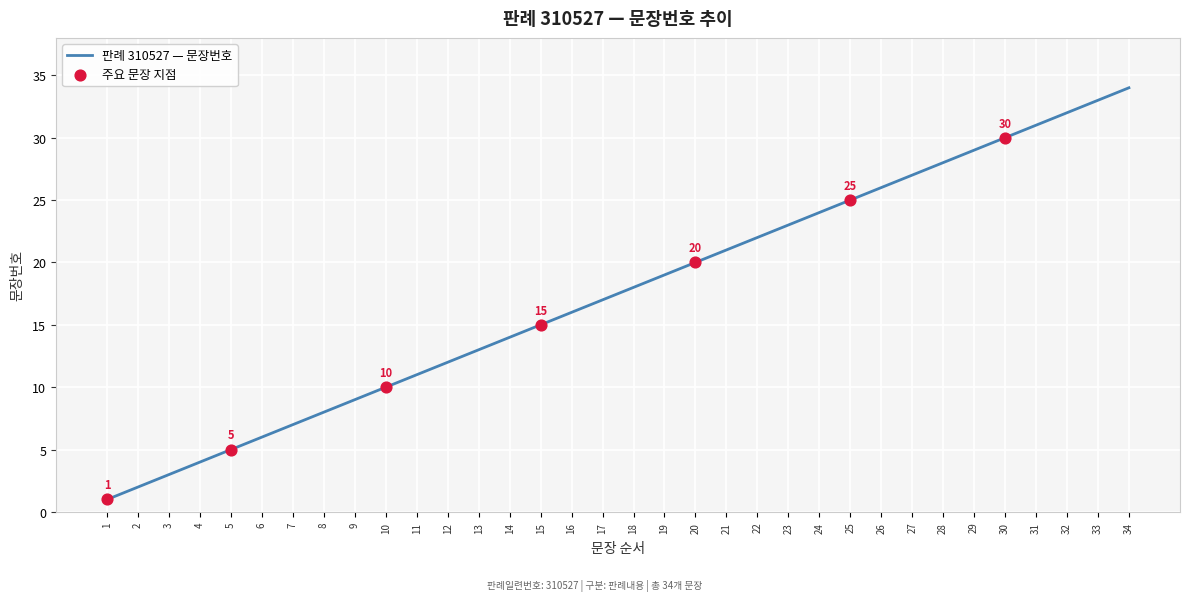

What is the change in value from 13 to 32?

+19